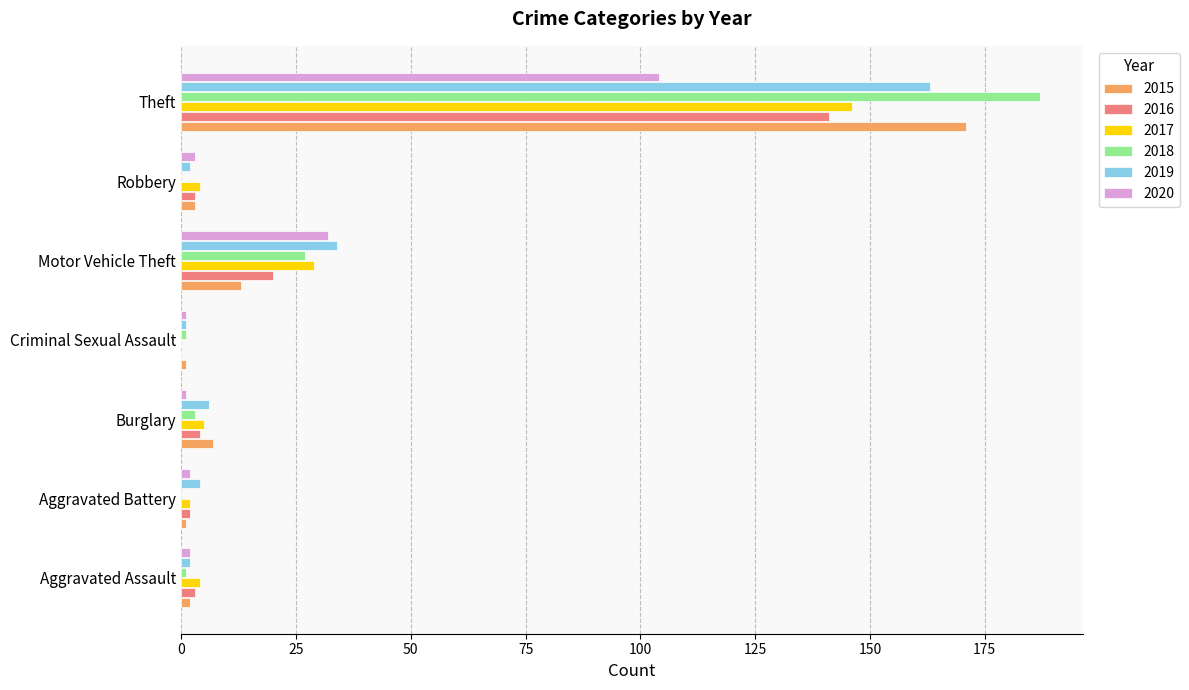

Which label corresponds to the largest value in the chart?

Theft